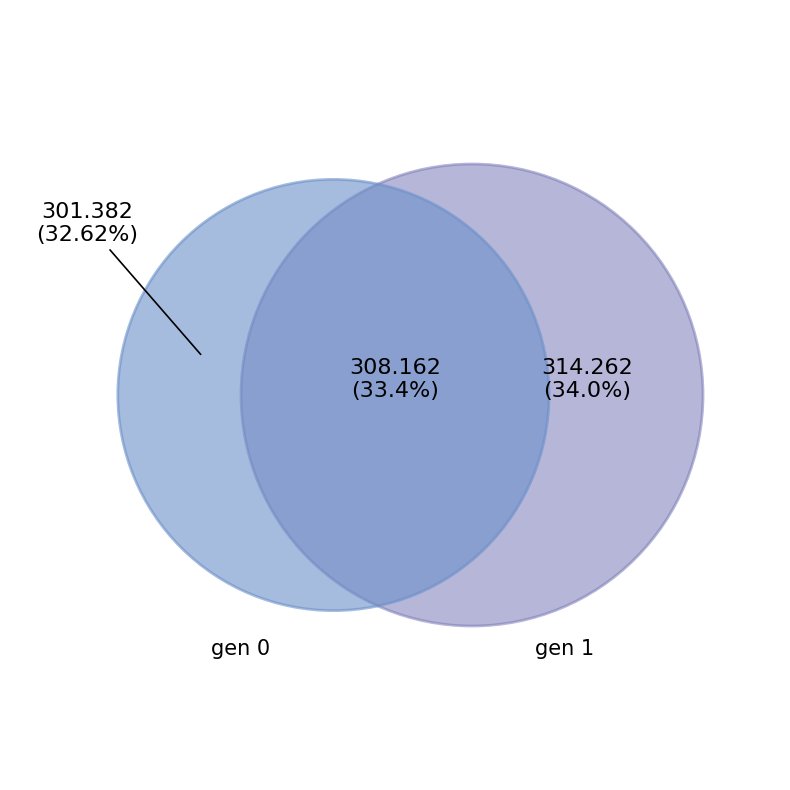

Is min the majority of the pie?

No